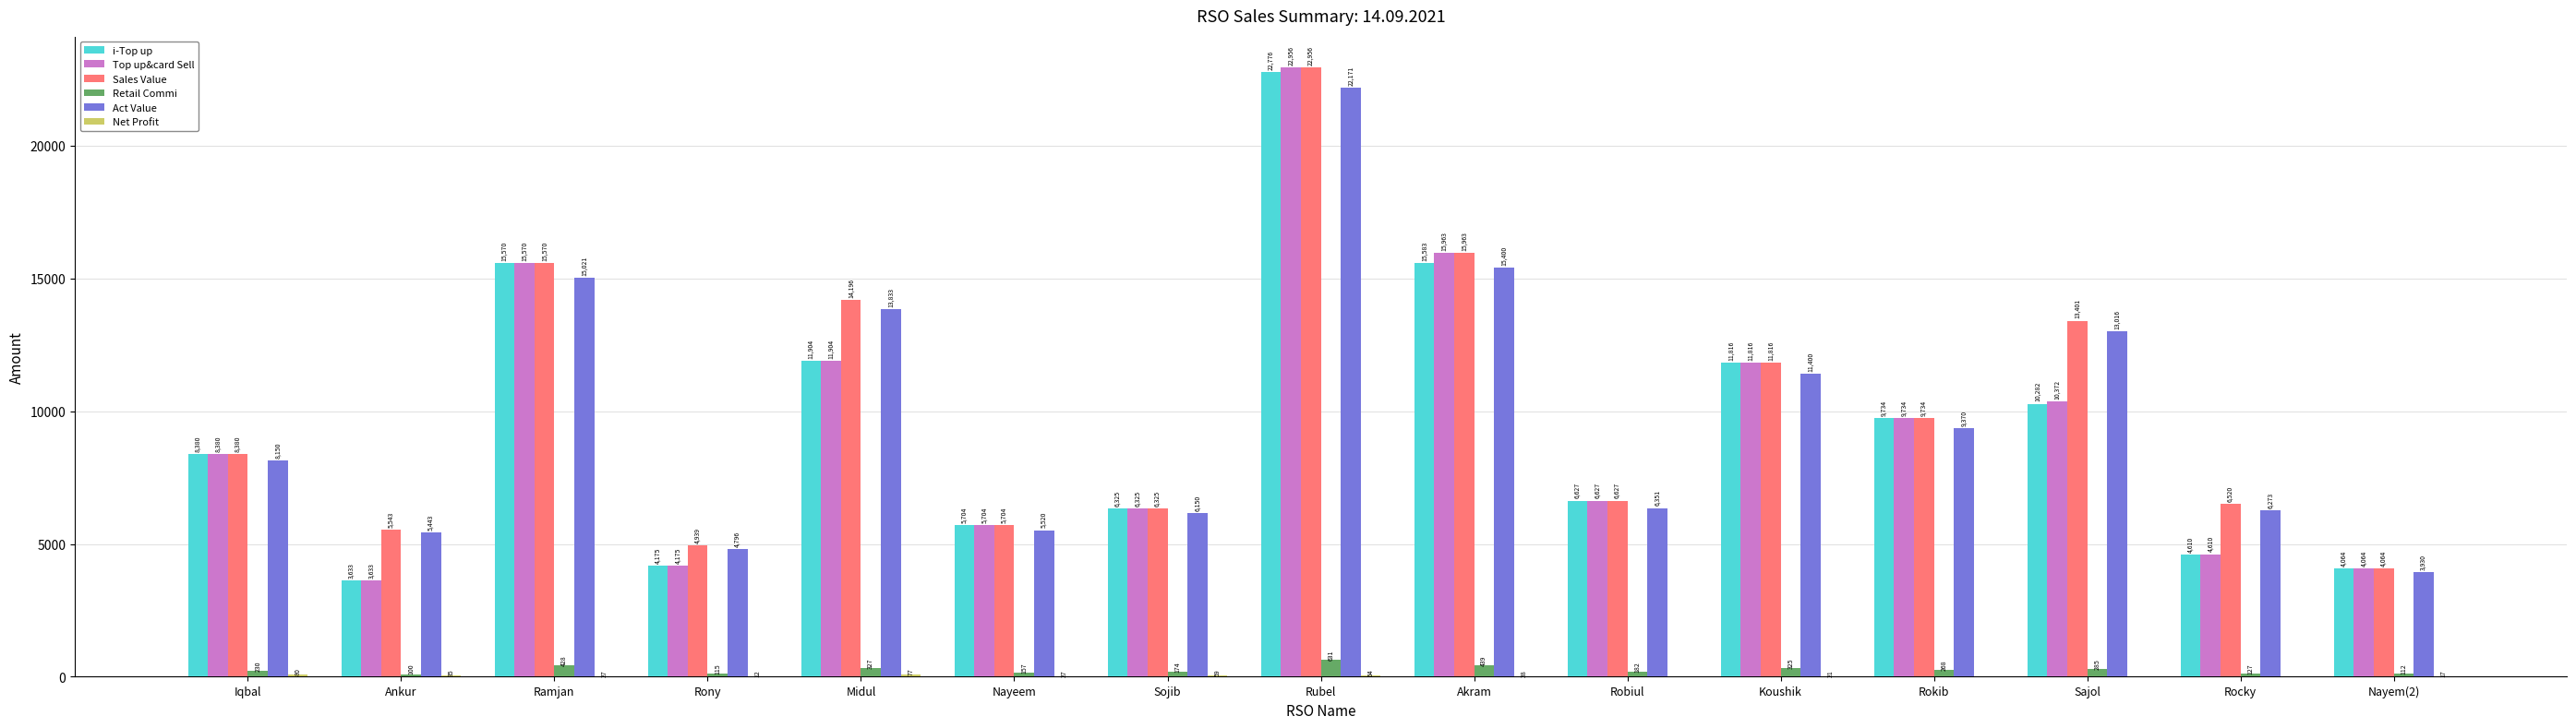

Which series has the largest total across all categories?

Sales Value